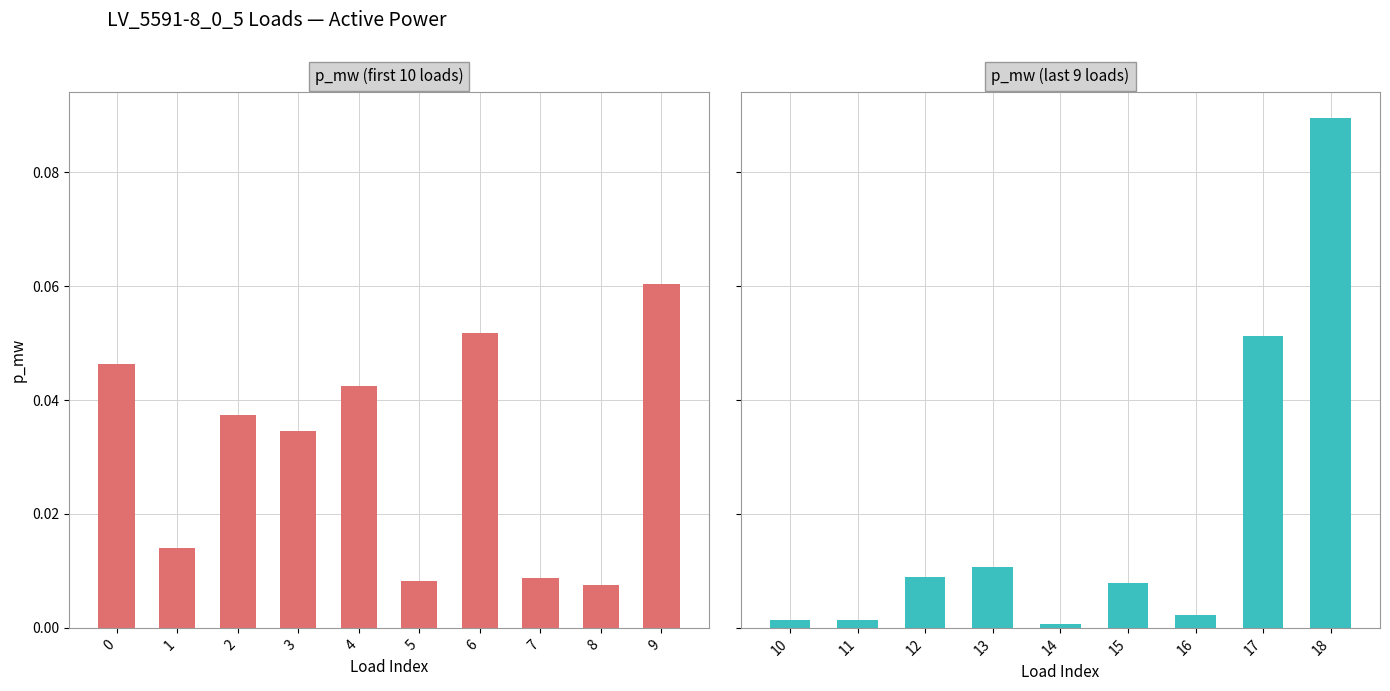

What is the total value across all series at 17?

0.1